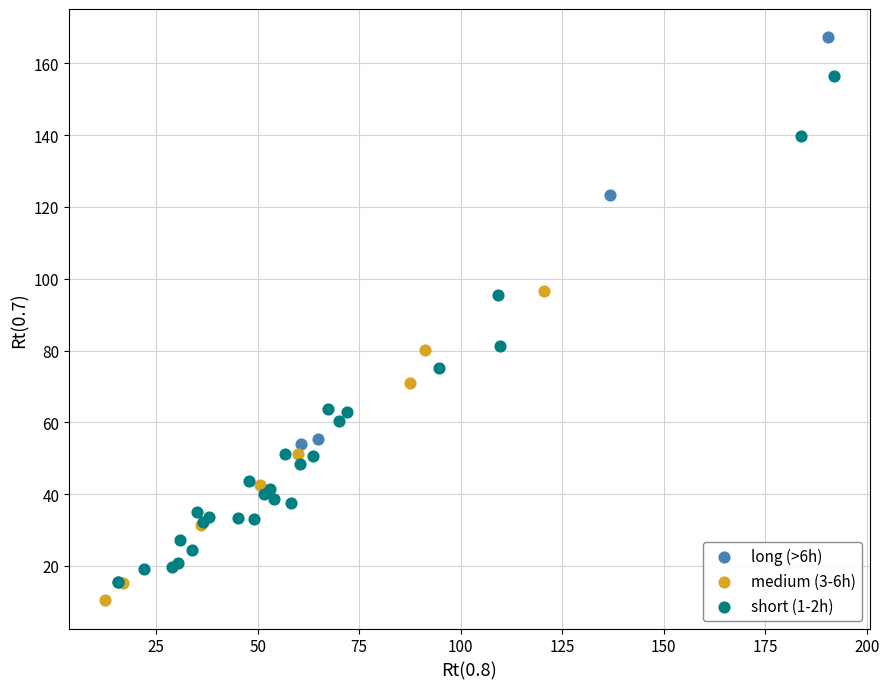

Which series has the widest spread of Y values?

short (1-2h)